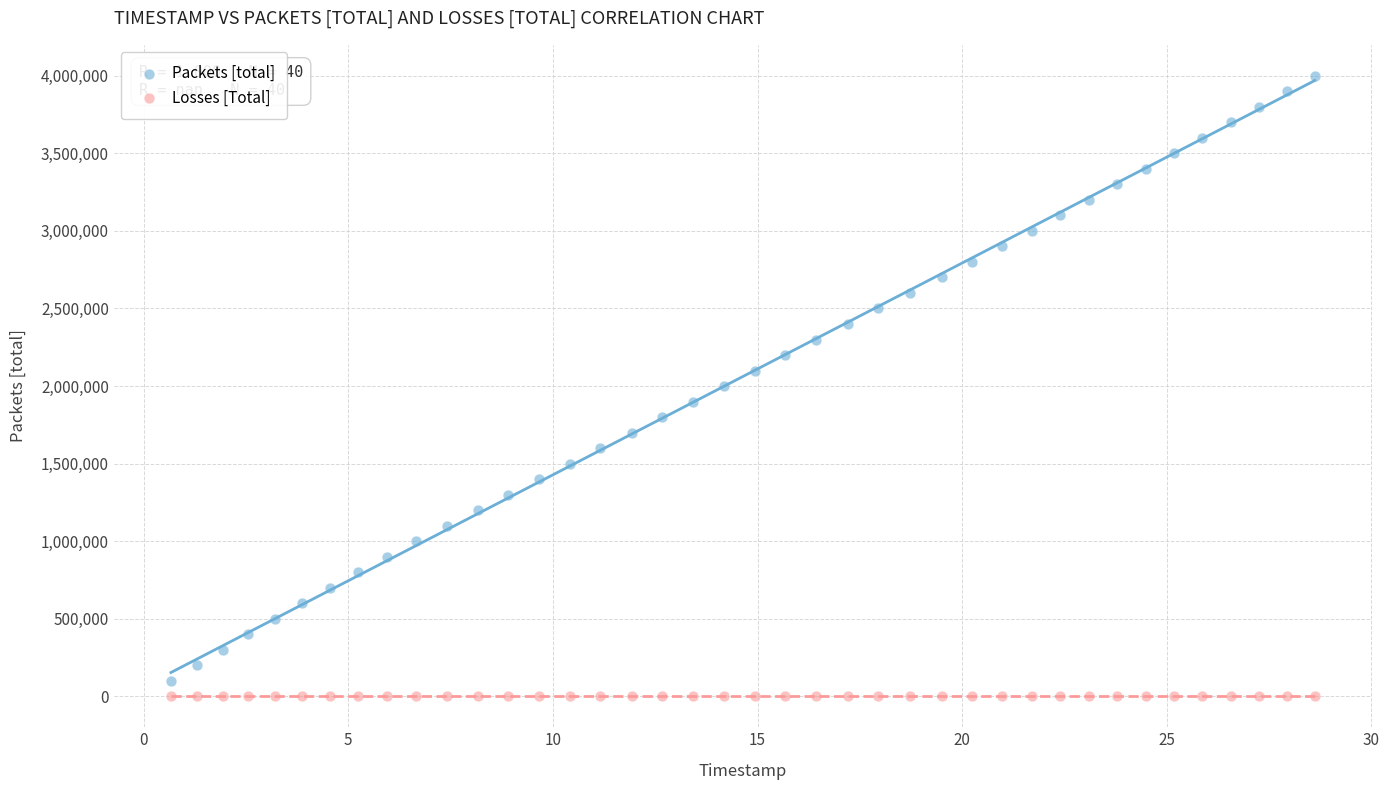

Which series contains the highest Y value?

Packets [total]